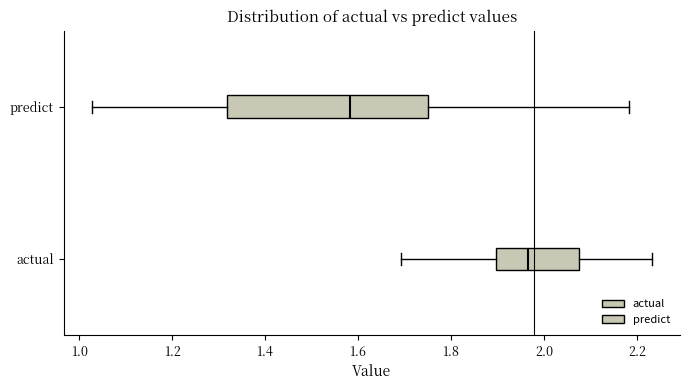

Where does the left whisker of the box for predict end on the x-axis? The values are not printed on the chart, so give them approximately, as read against the axis.

1.02